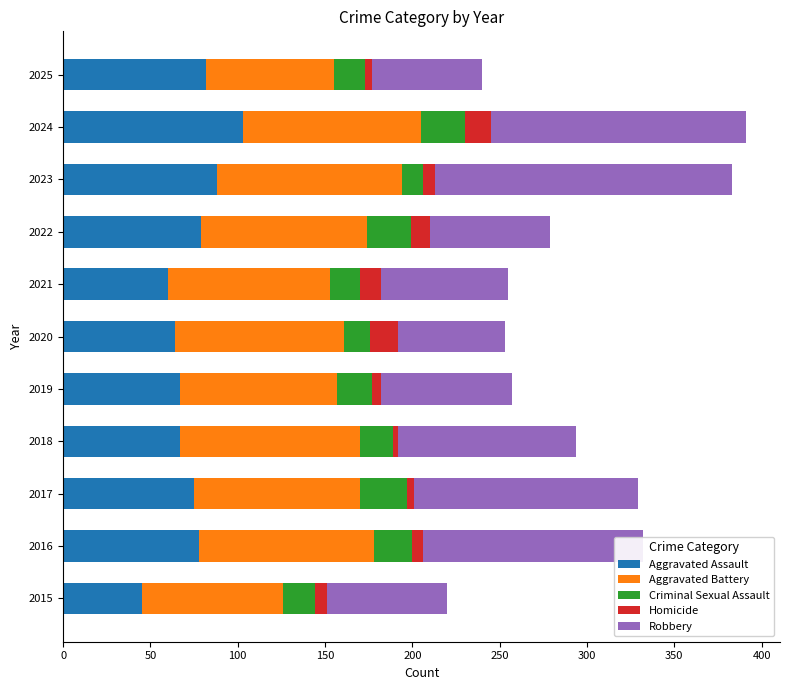

What is the lowest value of the Aggravated Assault series?

45